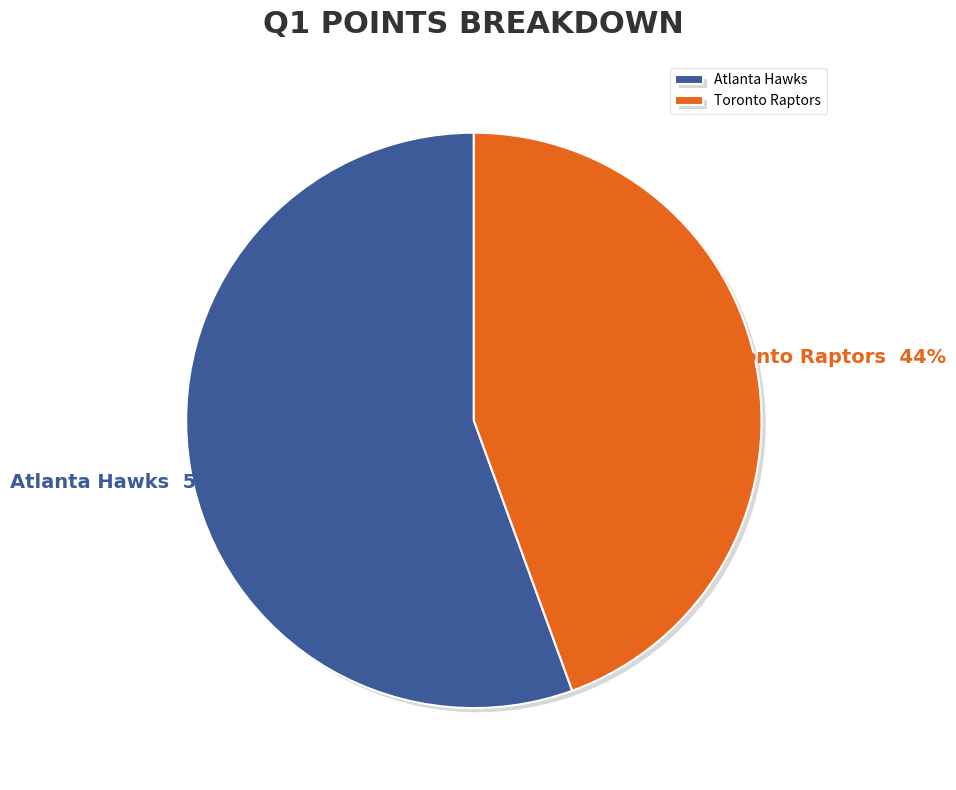

How many segments does this pie chart have?

2